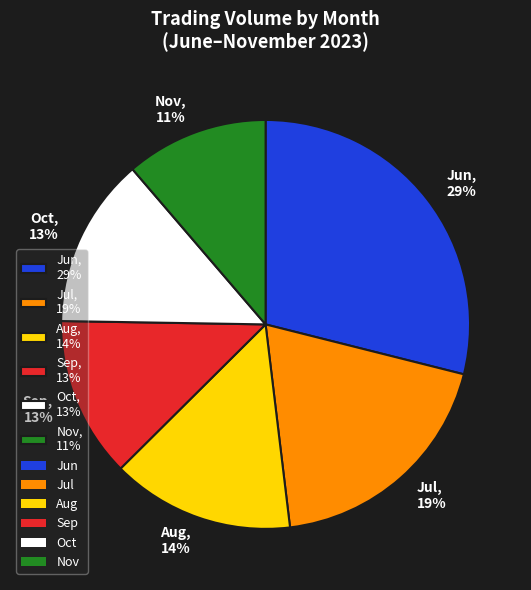

Is there any slice that represents more than half of the pie?

No